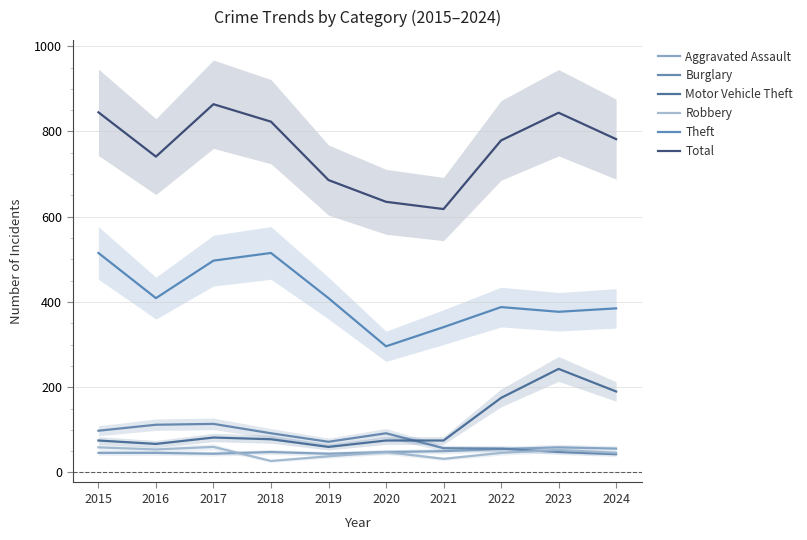

True or false: Total and Burglary cross at least once.

False